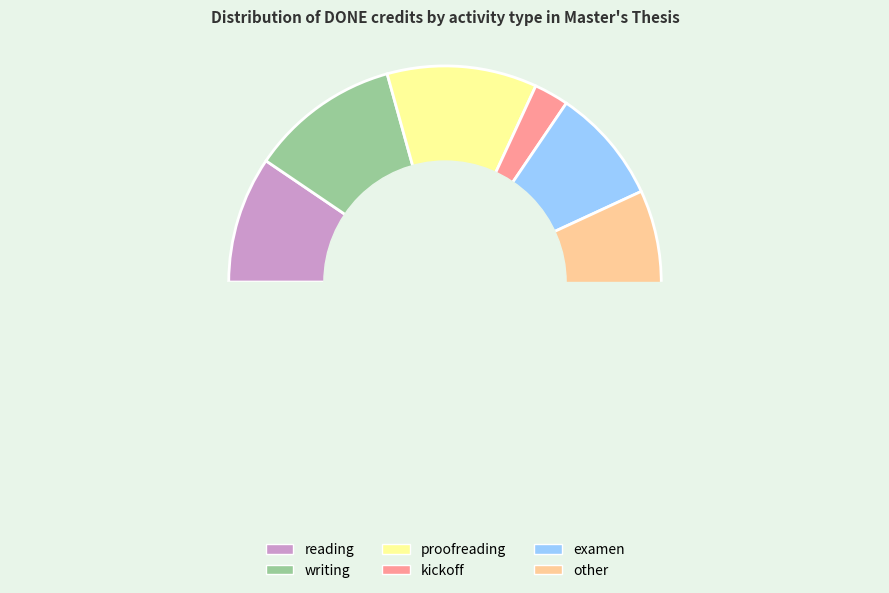

How much of the chart is everything except writing?

88.8%